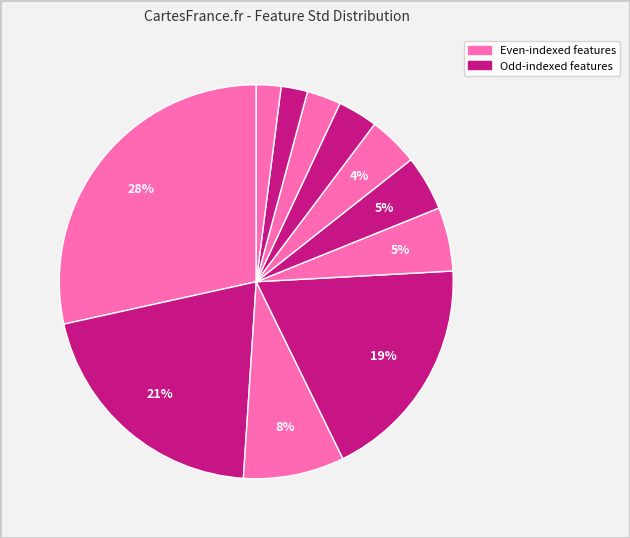

Count the number of slices in the pie.

11